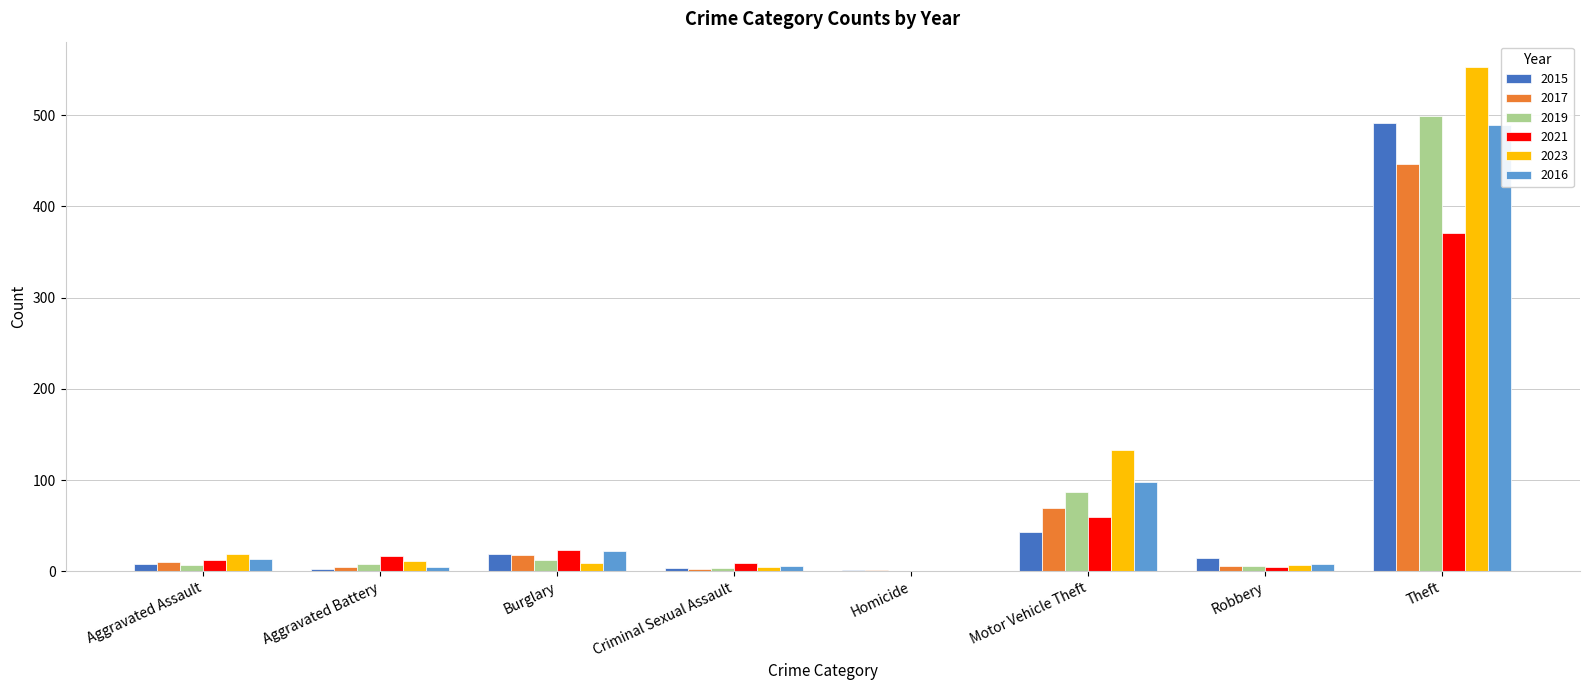

What is the spread (max minus min) of values at Homicide?

1